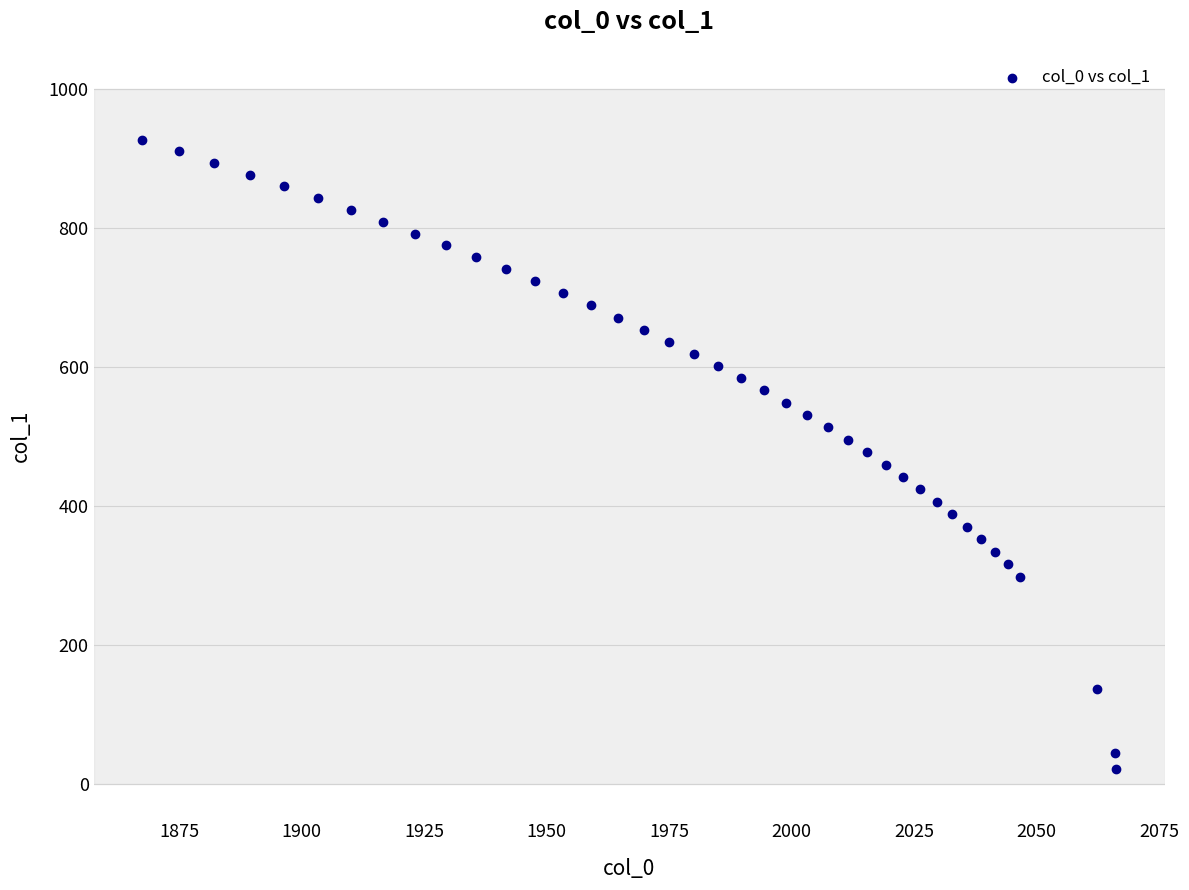

What is the range of X values (max minus min)?

198.7